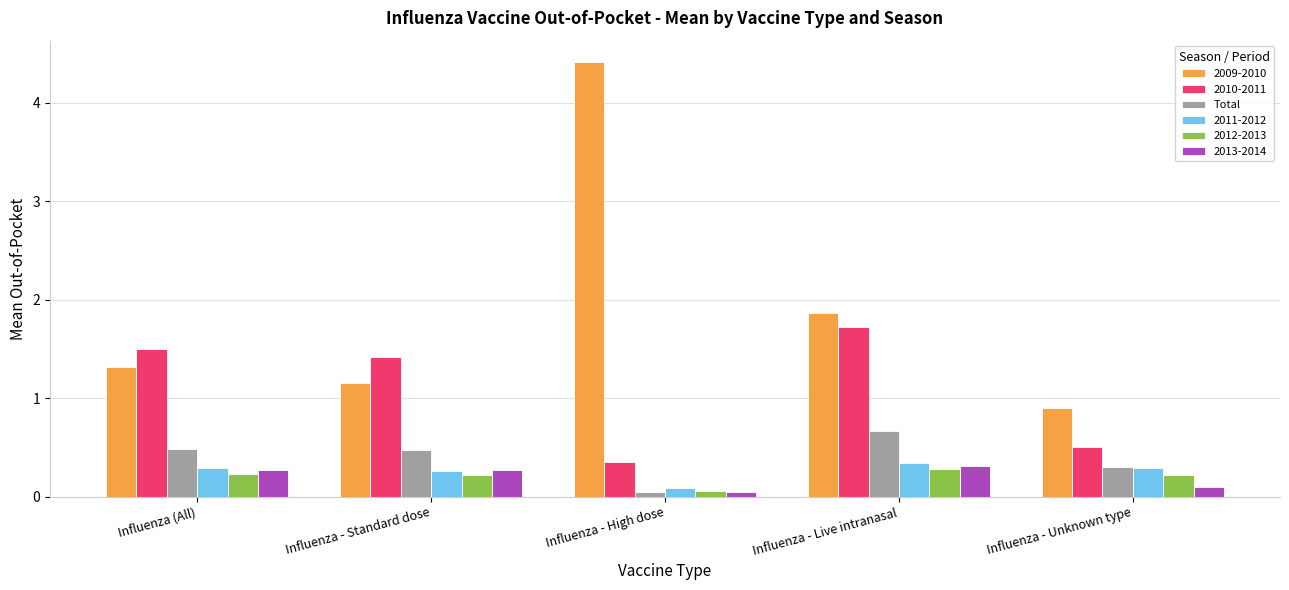

Which series has the widest spread of values?

2009-2010